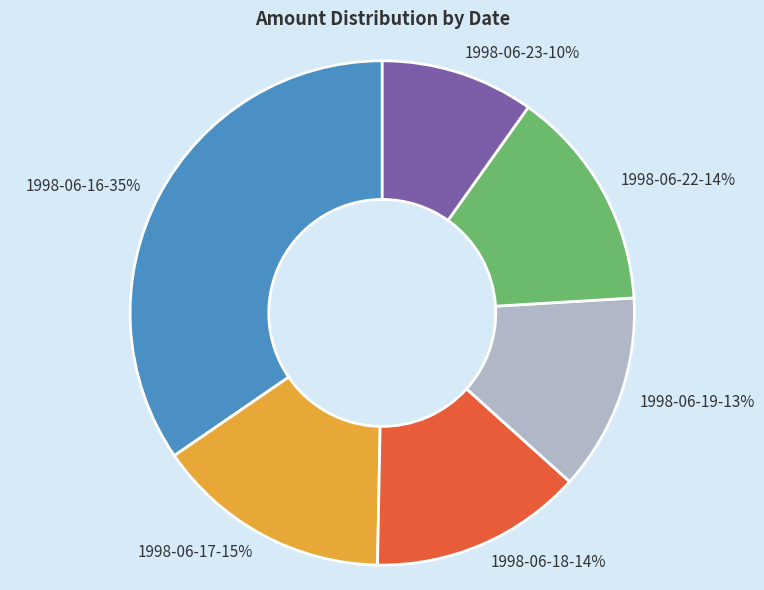

How many segments does this pie chart have?

6